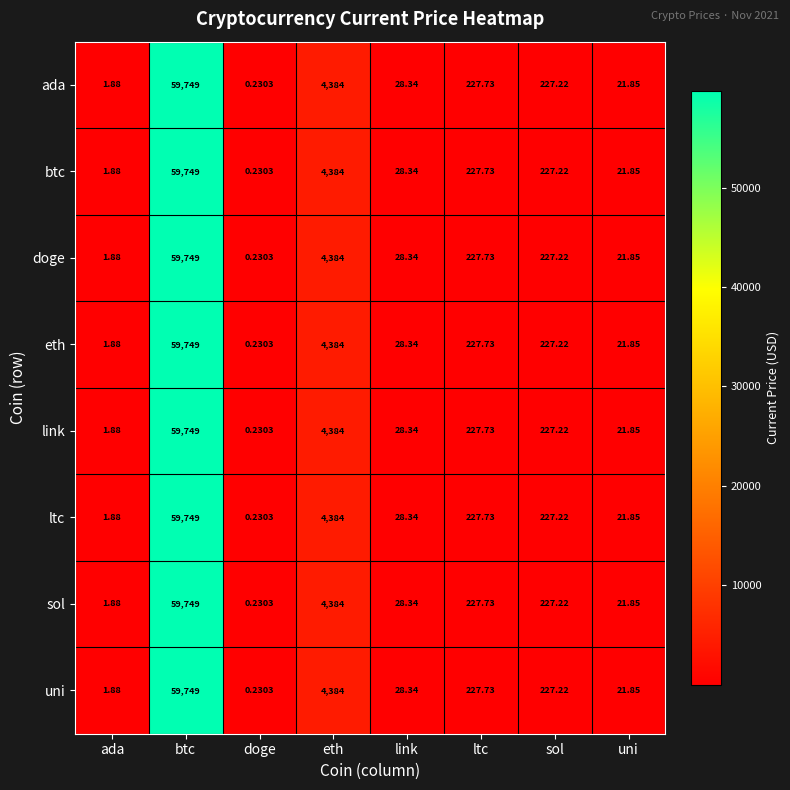

At which label does sol first exceed 227?

btc